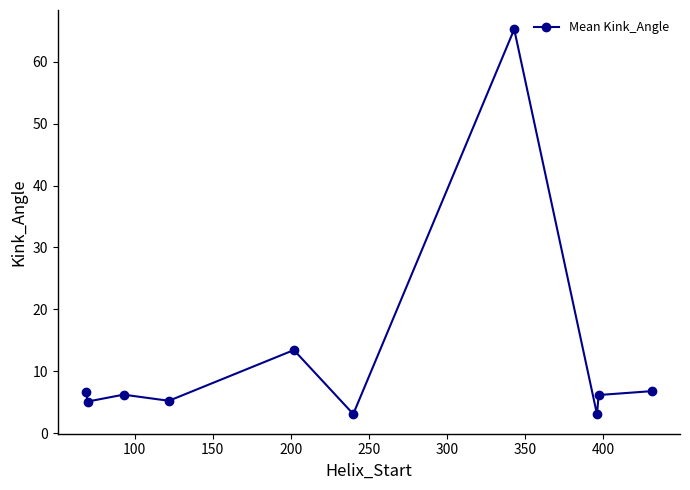

What is the maximum value shown in the chart?

65.2